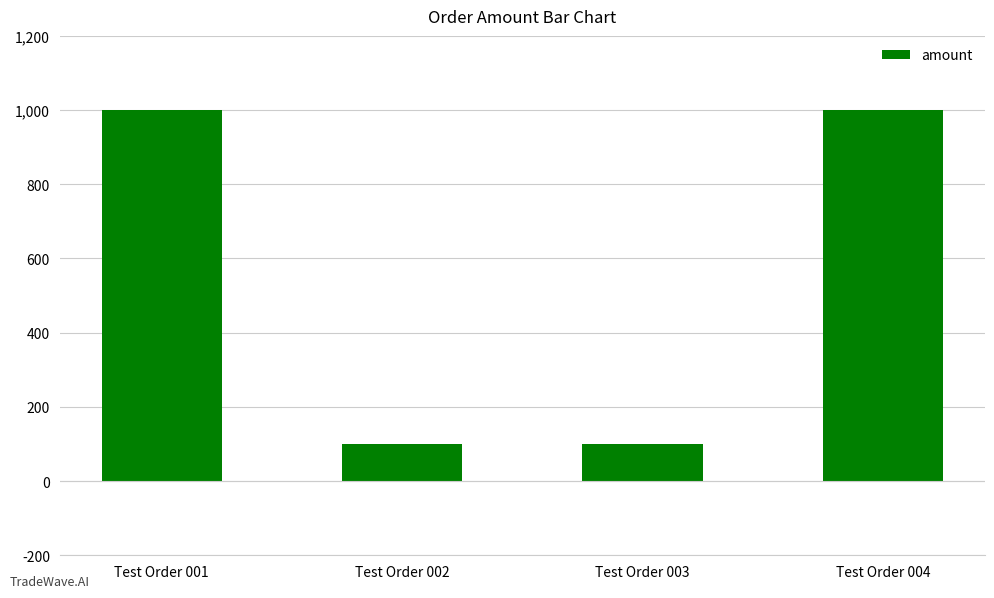

The value at Test Order 001 is 1000.0. True or false?

True